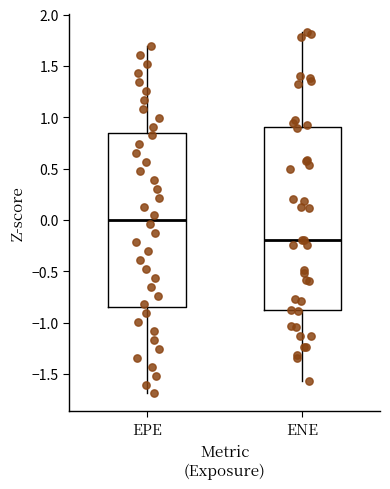

Which box is the tallest, from its lower edge to its upper edge?

ENE